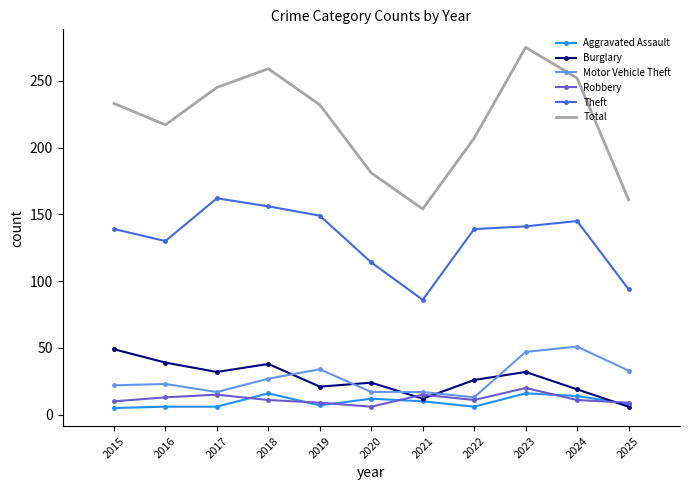

The value of Aggravated Assault at 2024 is 14. True or false?

True